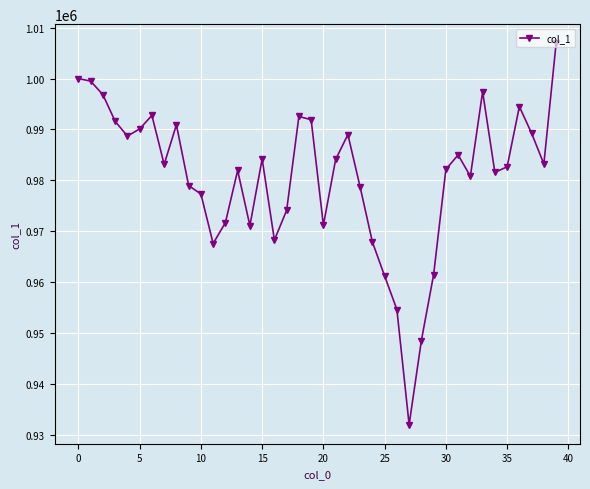

What is the value of the 39th point from the left?

983235.6